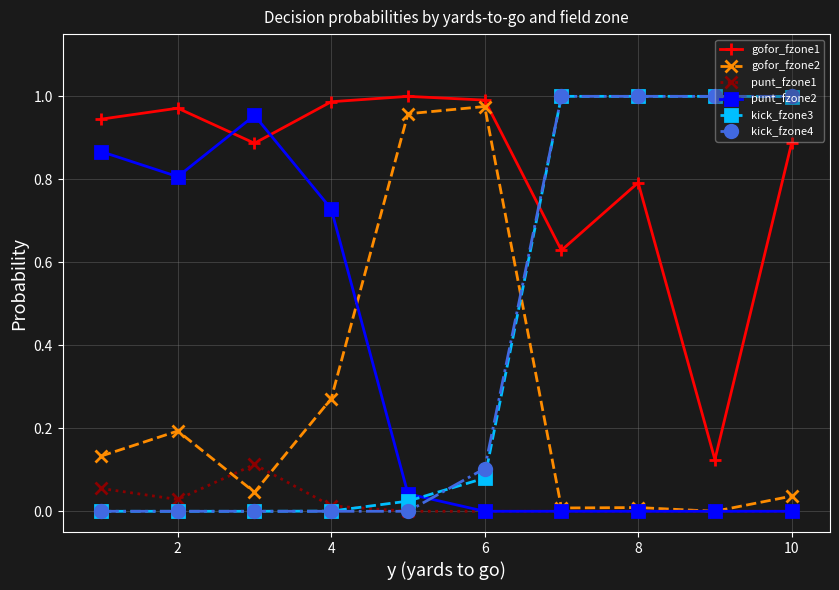

How many times do gofor_fzone2 and kick_fzone4 cross each other?

1